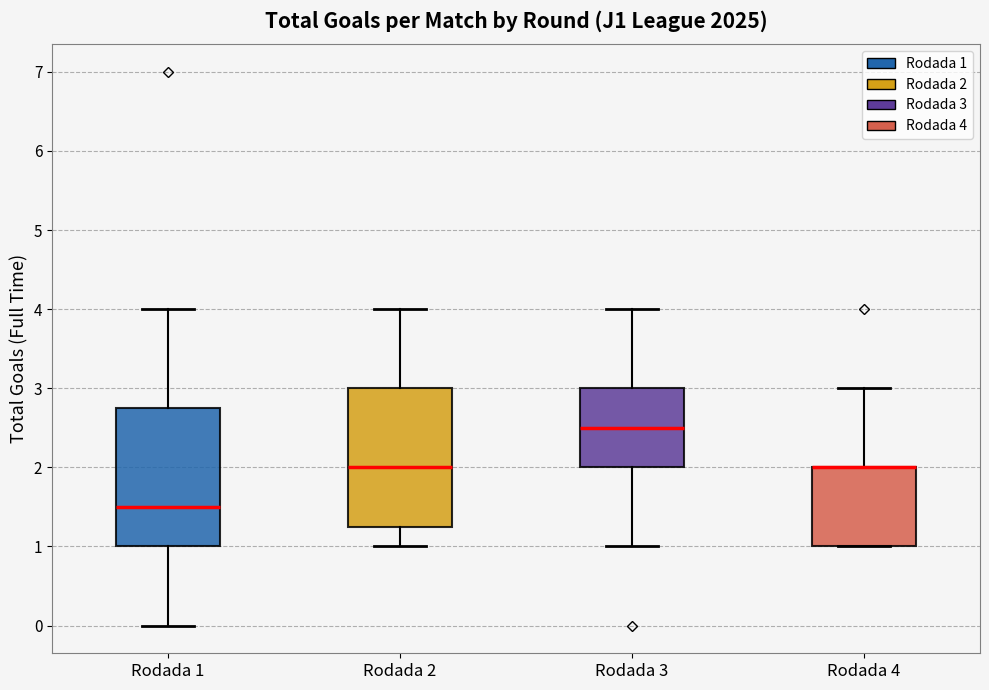

Reading left to right, transcribe this box plot: for each box, give where its median line is, the range the box spans, and where its two whiskers end, as read against the y-axis. The values are not printed on the chart, so give them approximately, as read against the axis.

Rodada 1: median 1.5, box 1.0 to 2.8, whiskers 0.0 to 4.0
Rodada 2: median 2.0, box 1.3 to 3.0, whiskers 1.0 to 4.0
Rodada 3: median 2.5, box 2.0 to 3.0, whiskers 1.0 to 4.0
Rodada 4: median 2.0 (drawn on the box's upper edge), box 1.0 to 2.0, whiskers 1.0 to 3.0